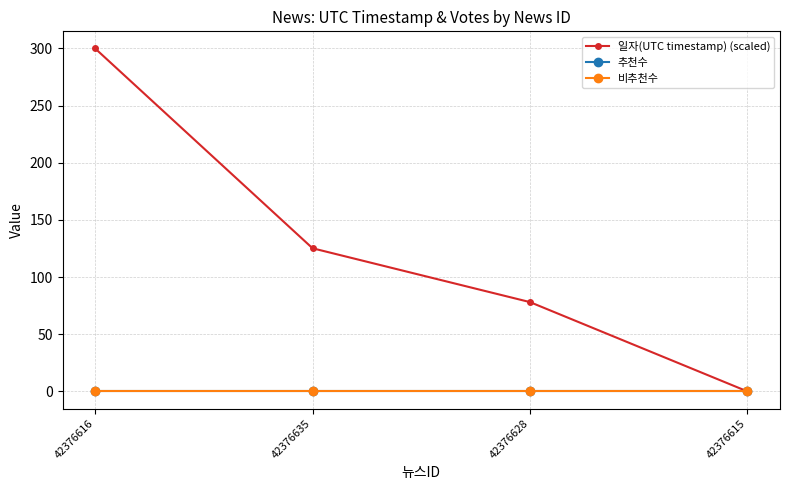

Which label corresponds to the smallest value in the chart?

42376615